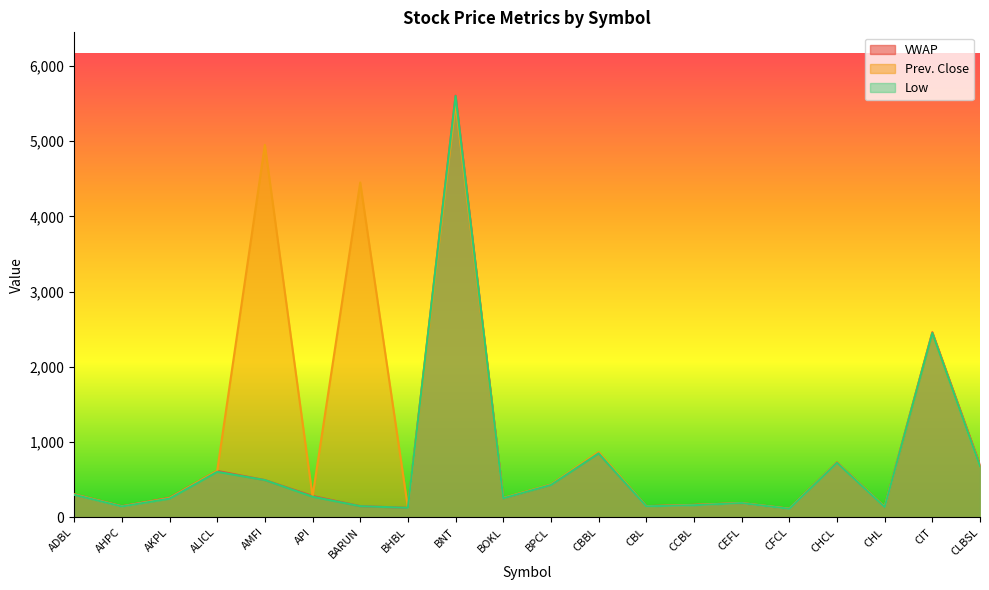

At which category does Prev. Close reach its first local valley?

AHPC